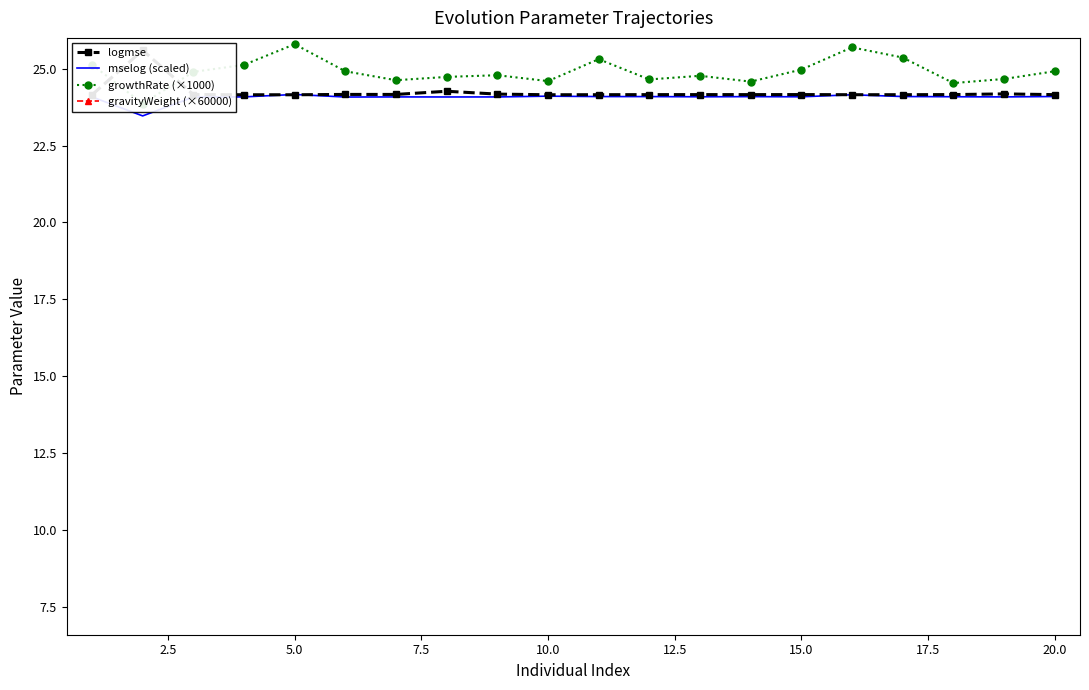

Which category has the lowest value in the gravityWeight (×60000) series?

5.0